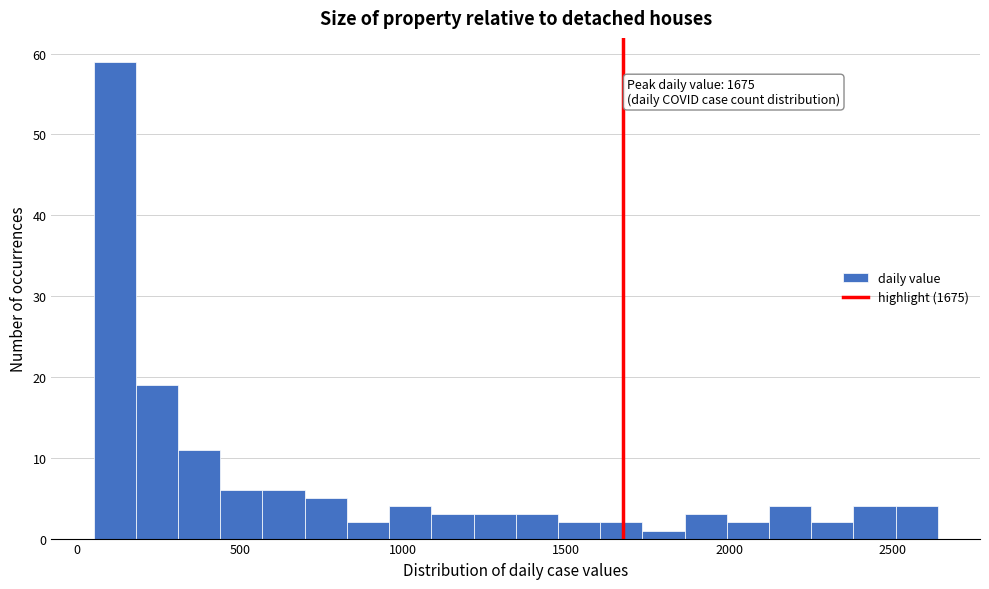

Read against the x-axis, roughly where is the centre of the tallest bar?

100